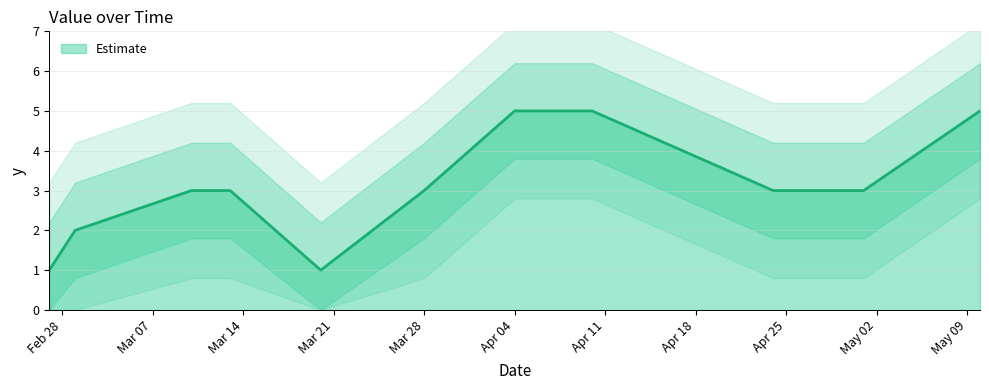

Where is the data nearest to the value 3?

2023-03-10